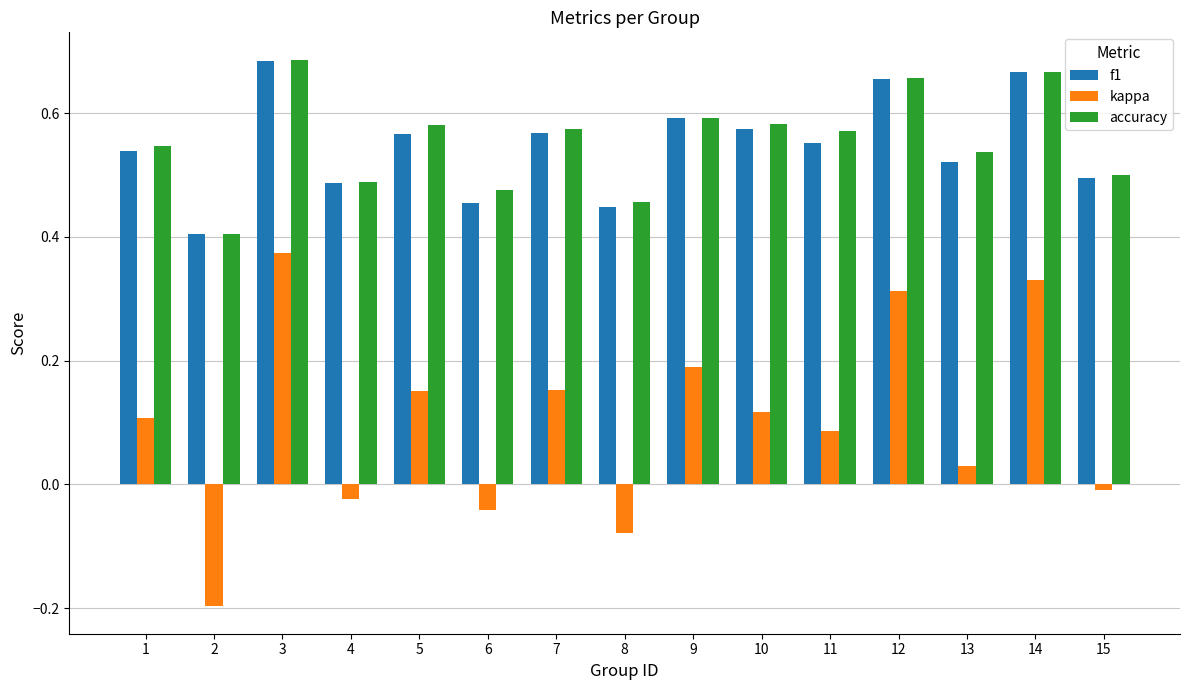

How many series are shown in this chart?

3